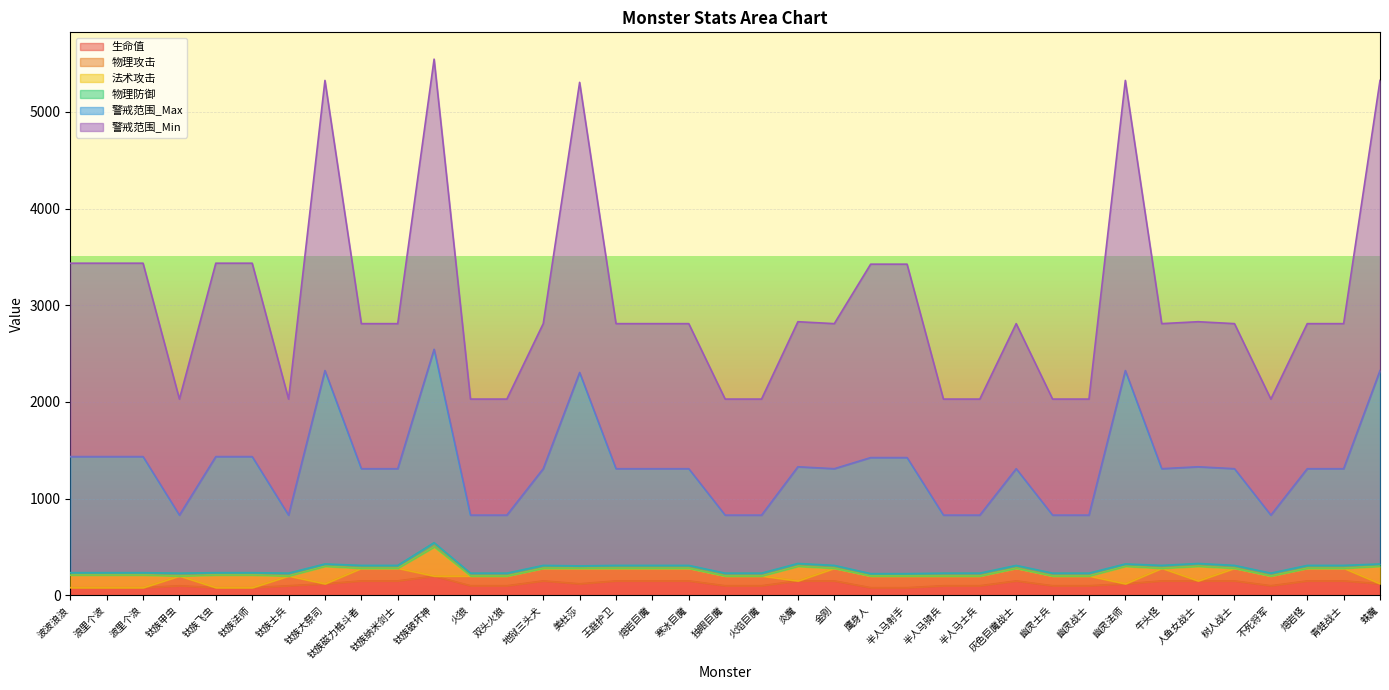

What are all the series names shown in the legend?

生命值, 物理攻击, 法术攻击, 物理防御, 警戒范围_Max, 警戒范围_Min